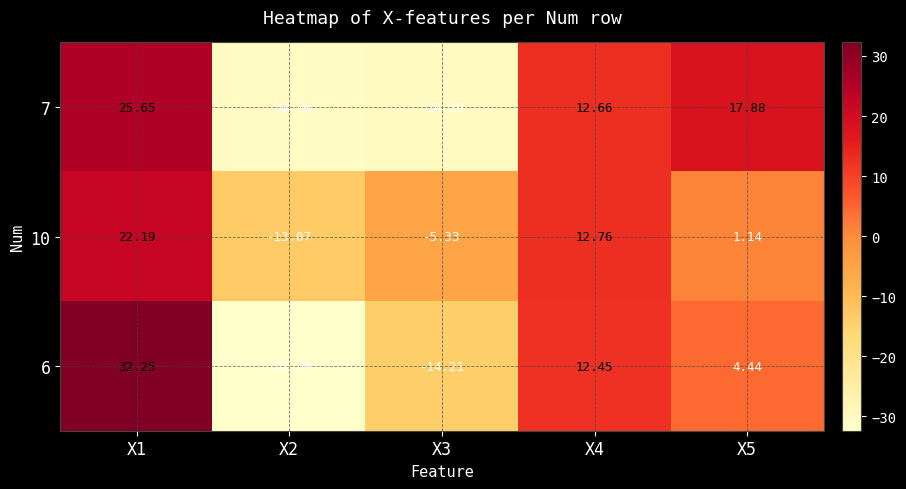

Is the value of 6 at X5 greater than the value of 7 at X5?

No